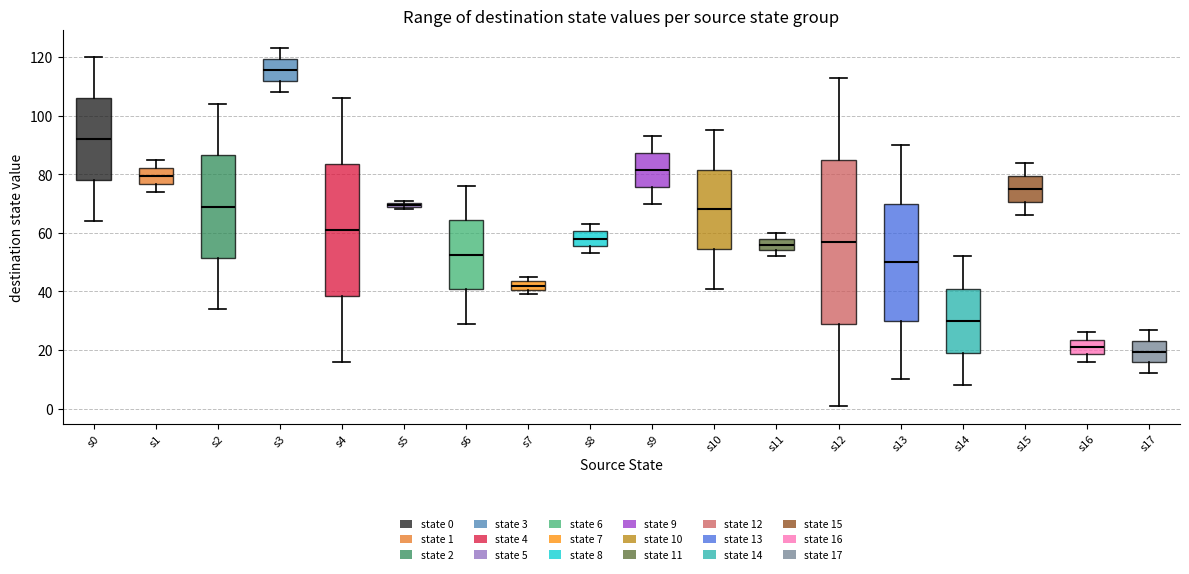

Comparing the boxes themselves (not the whiskers), which one is the tallest?

s12